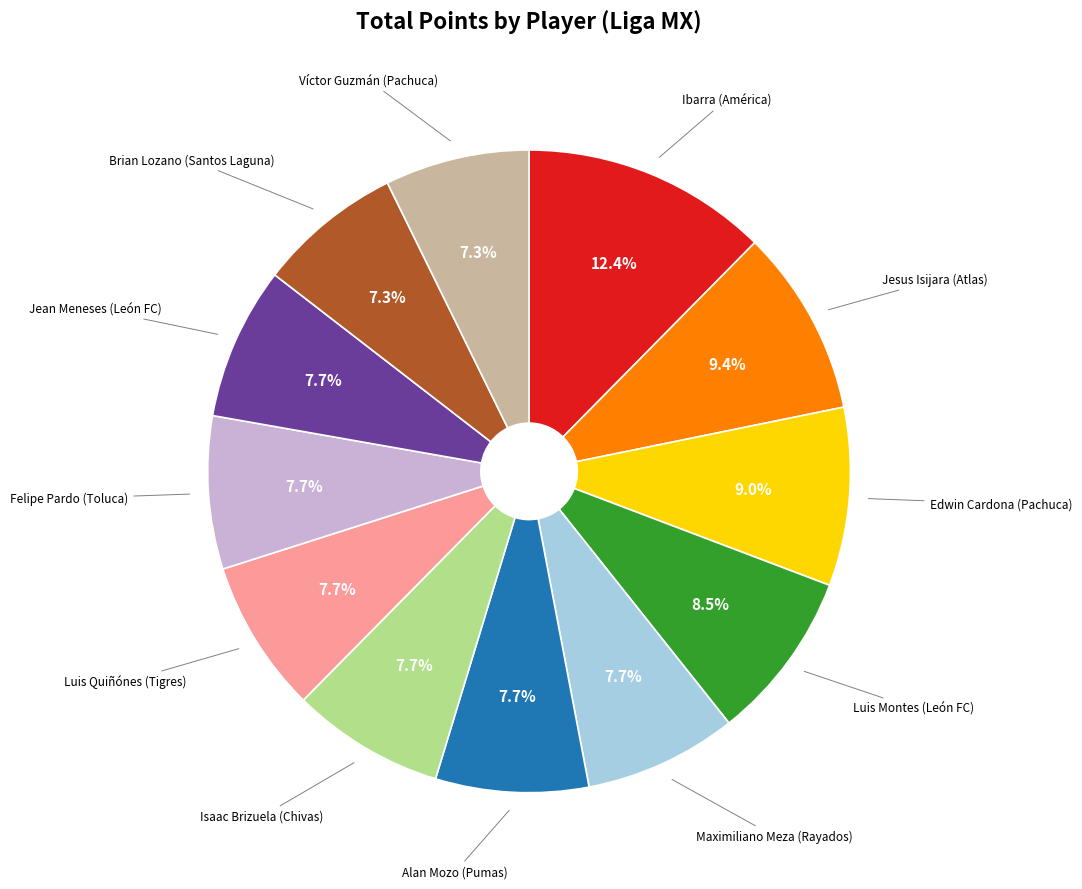

Does any single category account for the majority?

No